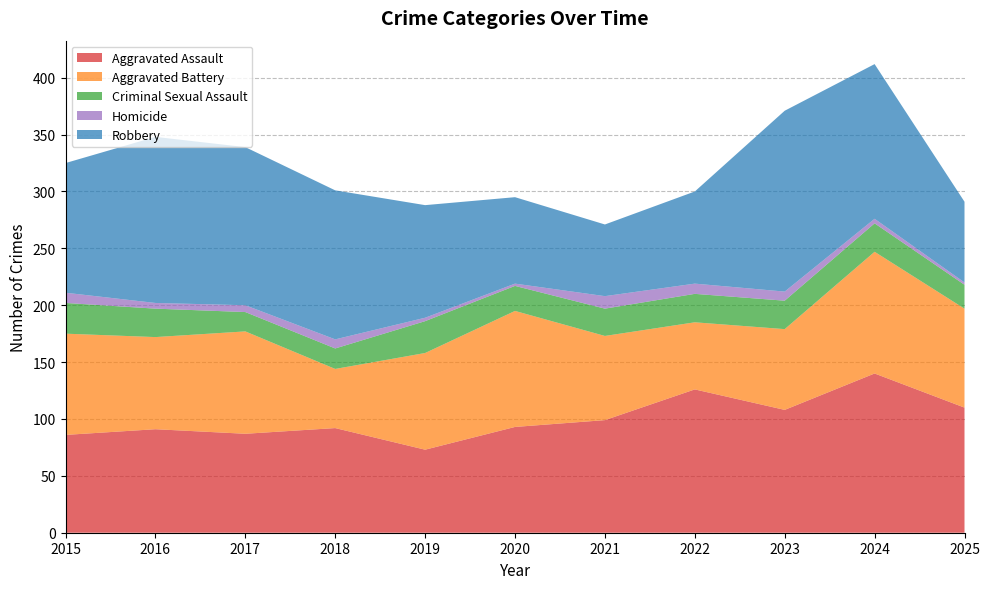

Reading left to right, transcribe all the data shown in this chart.

Aggravated Assault: 2015=86	2016=91	2017=87	2018=92	2019=73	2020=93	2021=99	2022=126	2023=108	2024=140	2025=110
Aggravated Battery: 2015=89	2016=81	2017=90	2018=52	2019=85	2020=102	2021=74	2022=59	2023=71	2024=107	2025=87
Criminal Sexual Assault: 2015=27	2016=25	2017=17	2018=18	2019=28	2020=22	2021=24	2022=25	2023=25	2024=25	2025=21
Homicide: 2015=9	2016=5	2017=6	2018=8	2019=3	2020=2	2021=11	2022=9	2023=8	2024=4	2025=2
Robbery: 2015=114	2016=146	2017=139	2018=131	2019=99	2020=76	2021=63	2022=81	2023=159	2024=136	2025=71